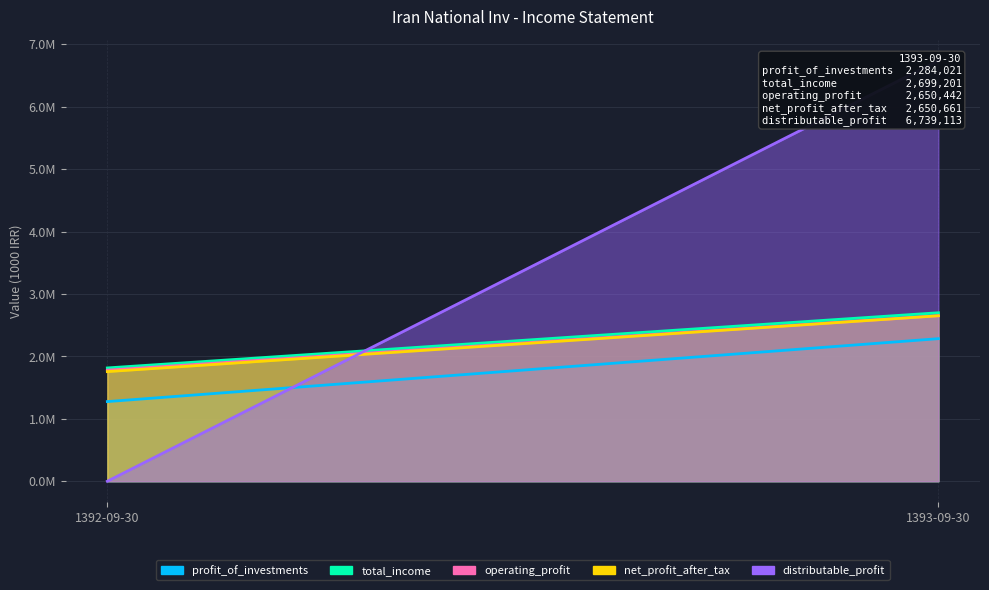

What is the total value across all series at 1392-09-30?

6626124